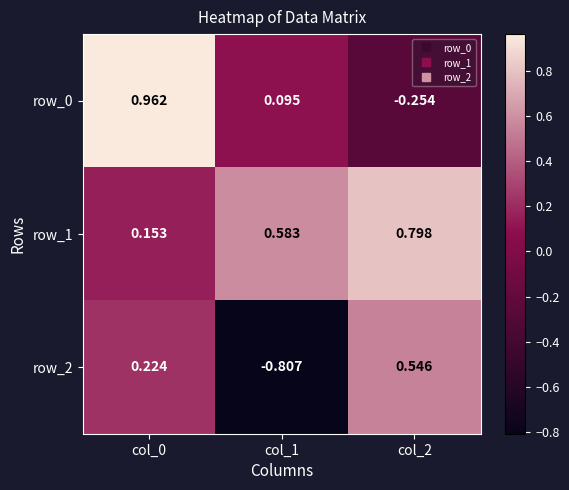

Reading left to right, what are all the values shown in this chart?

row_0: 1.0	0.1	-0.3
row_1: 0.2	0.6	0.8
row_2: 0.2	-0.8	0.5